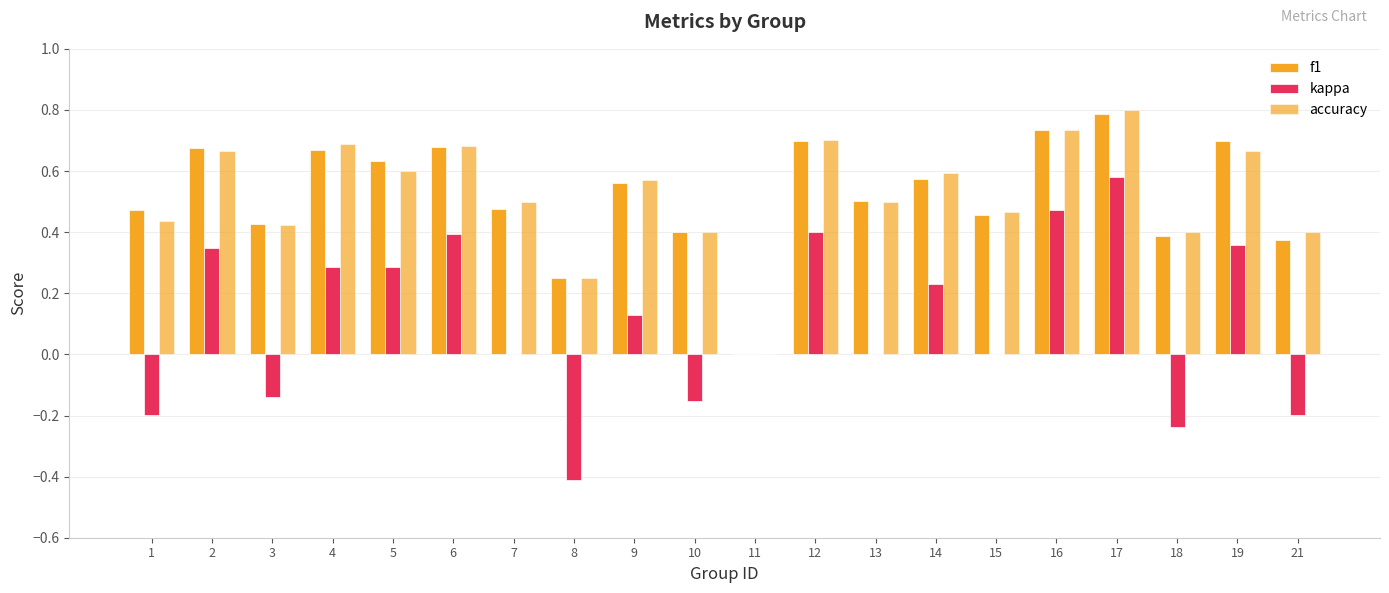

Count the number of data series in this chart.

3